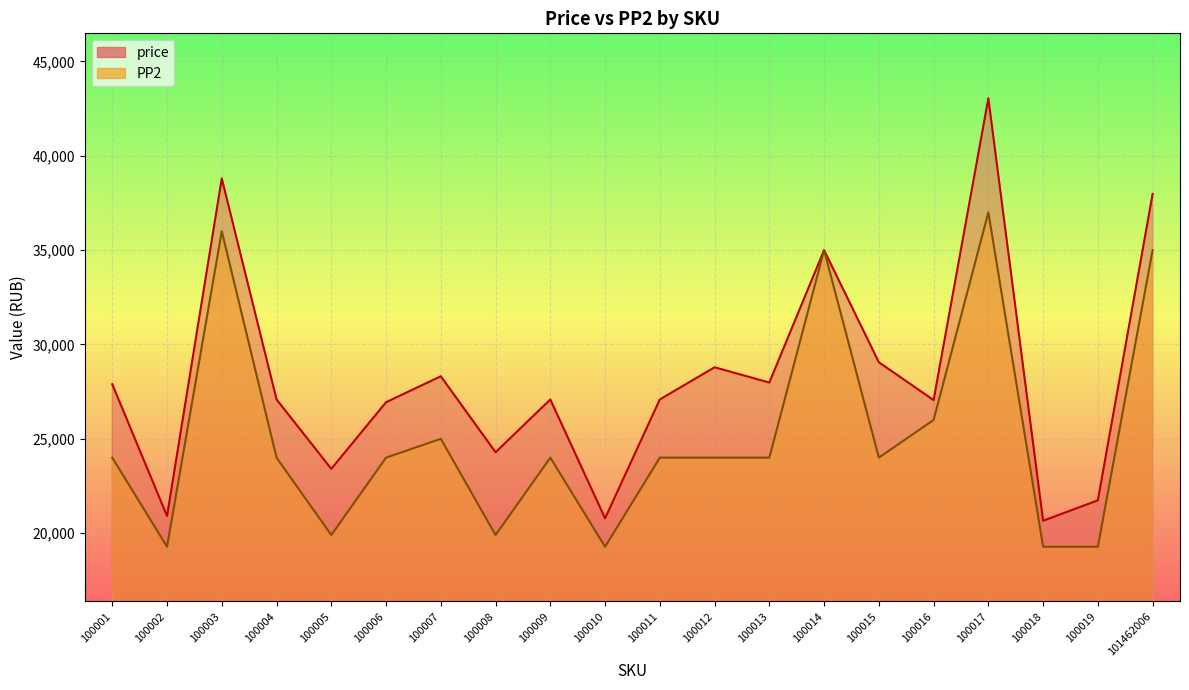

At which category is the sum across all series the highest?

100017